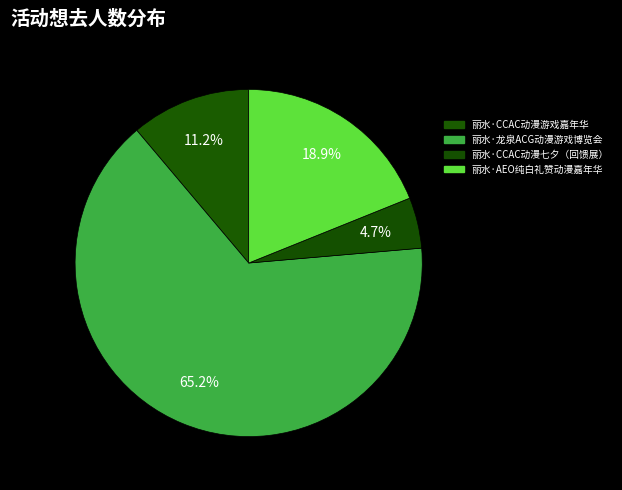

How many slices are in this pie chart?

4